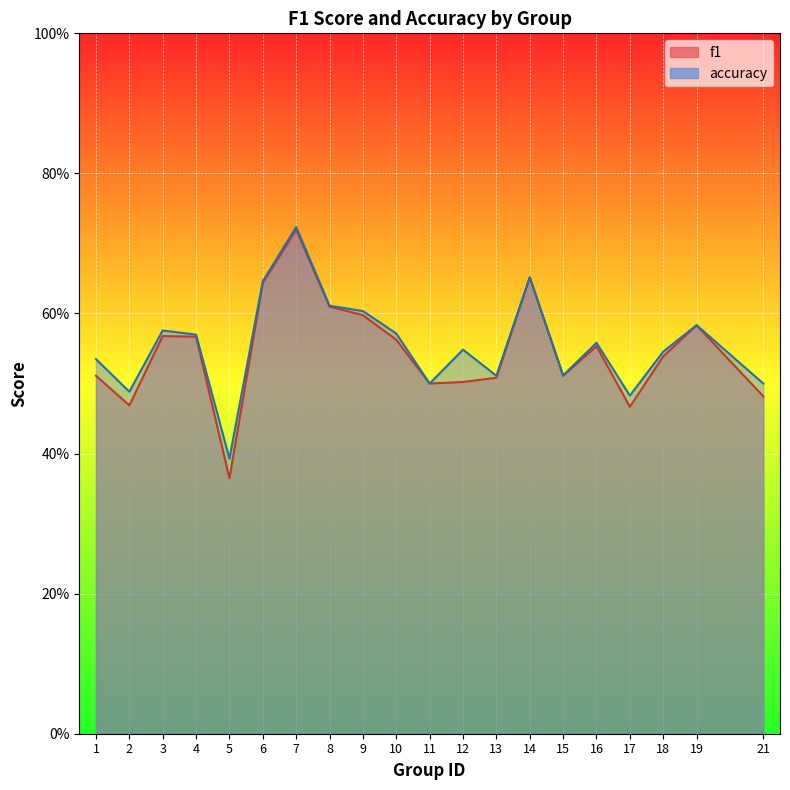

True or false: f1 has more than 0 interior local peaks.

True